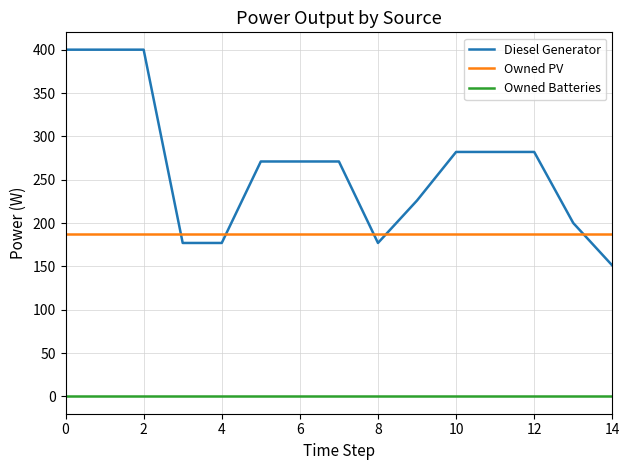

Is this an area chart (filled region under the line)?

No